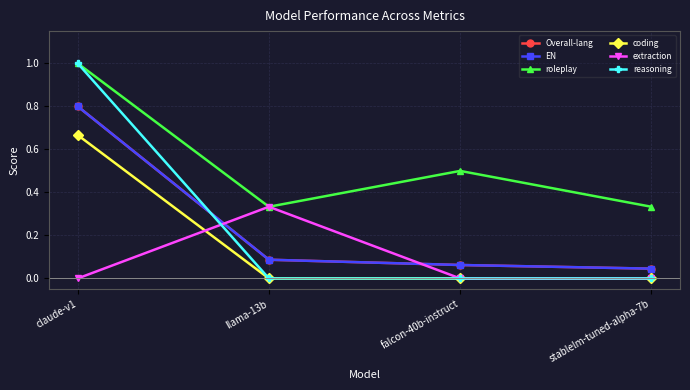

True or false: coding and Overall-lang intersect in this chart.

False